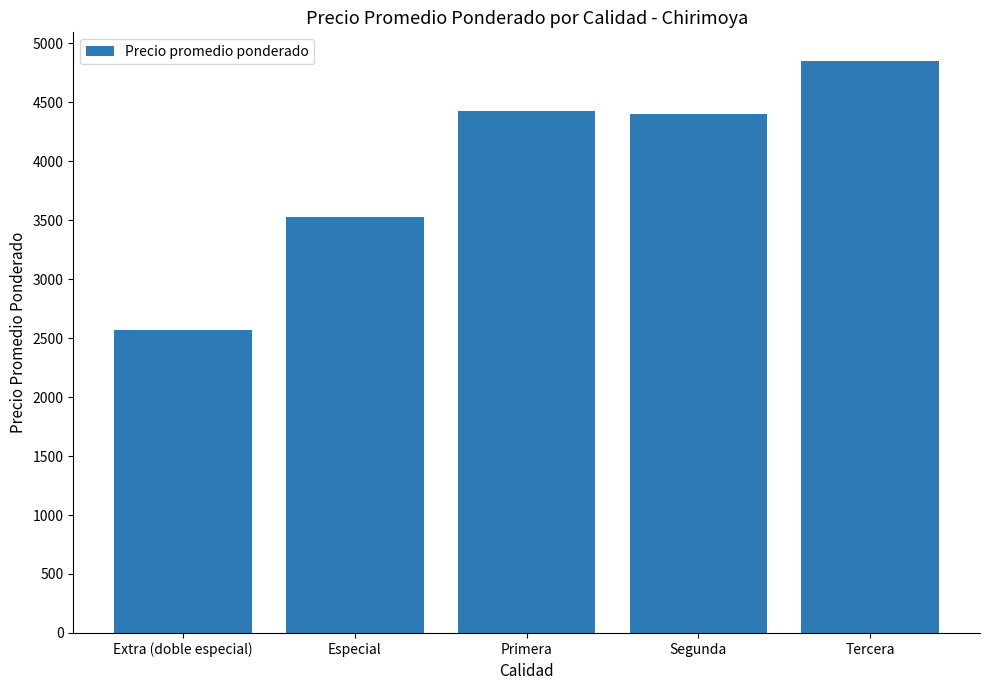

What is the greatest value displayed?

4850.0